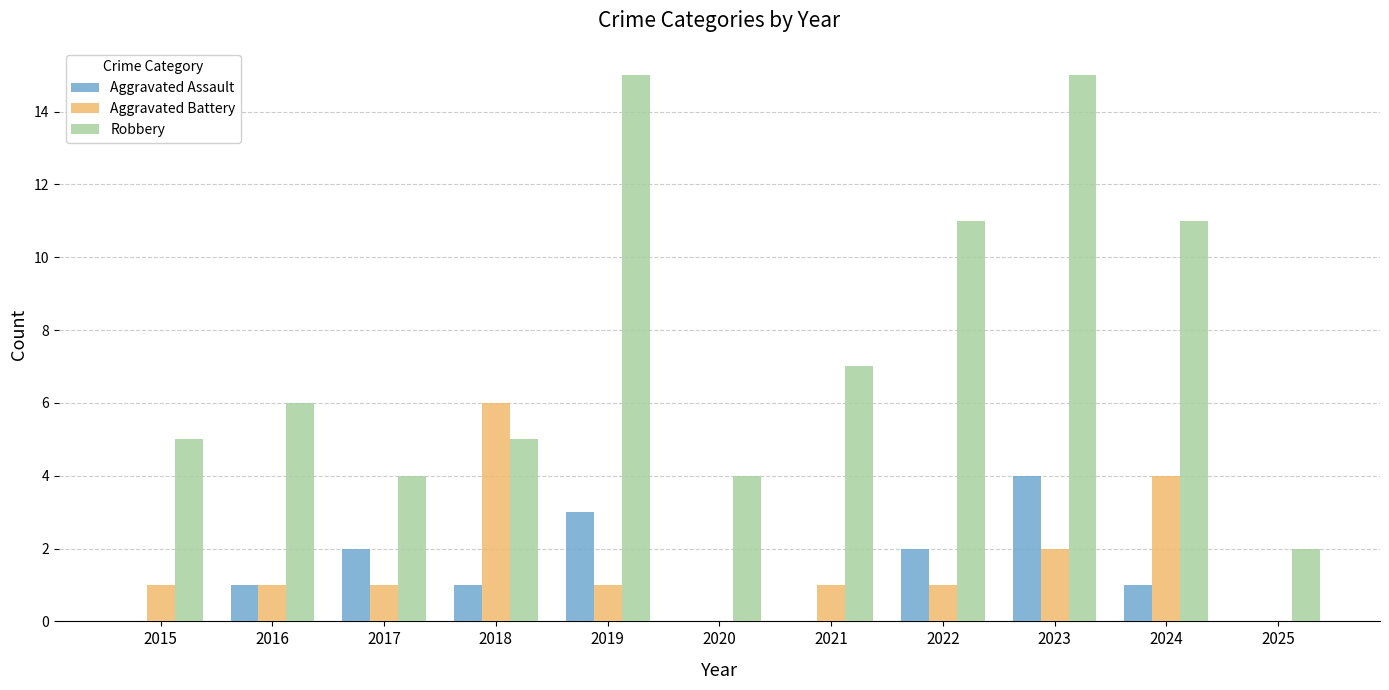

What is the difference between the Robbery values at 2020 and 2025?

2